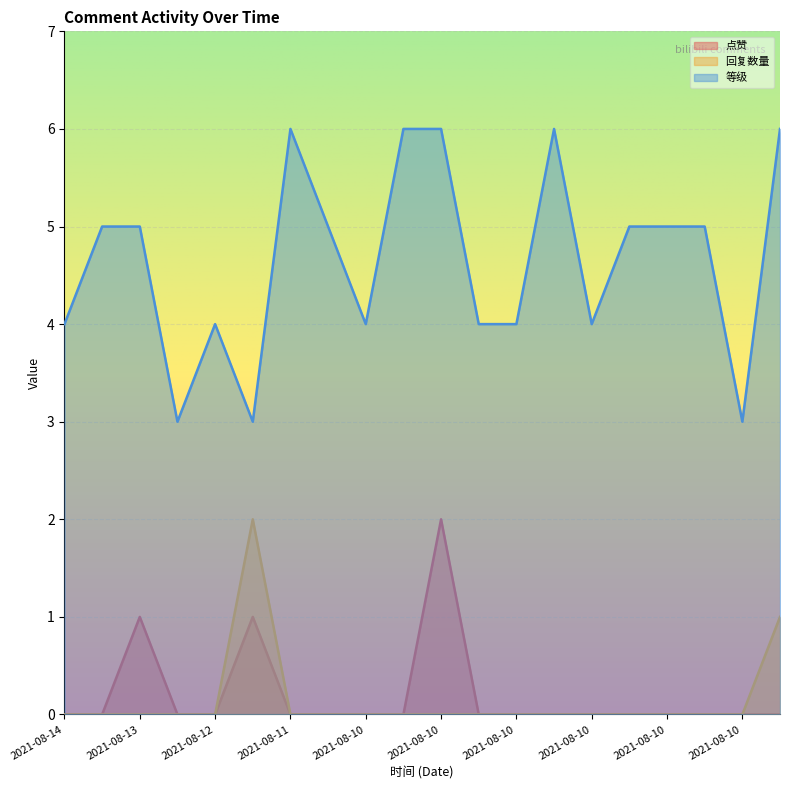

At which category does 等级 reach its first local valley?

2021-08-13